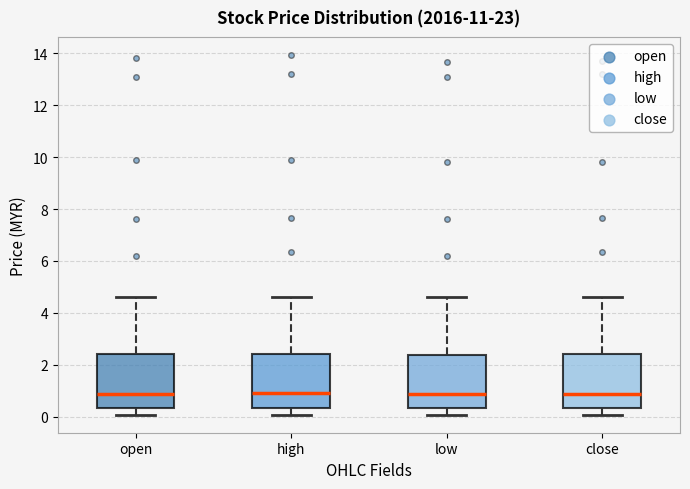

Reading left to right, read every box against the y-axis: the position of its median line, the range the box covers, and the ends of its whiskers. The values are not printed on the chart, so give them approximately, as read against the axis.

open: median 0.8, box 0.4 to 2.4, whiskers 0.0 to 4.6
high: median 0.8, box 0.4 to 2.4, whiskers 0.0 to 4.6
low: median 0.8, box 0.4 to 2.4, whiskers 0.0 to 4.6
close: median 0.8, box 0.4 to 2.4, whiskers 0.0 to 4.6